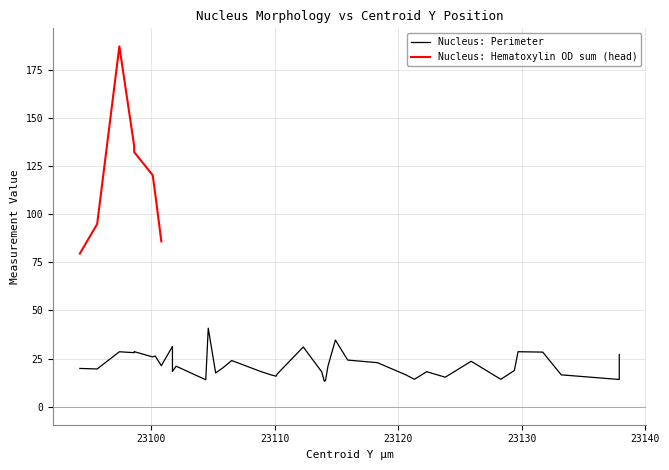

Does the chart display data point markers on the line(s)?

No